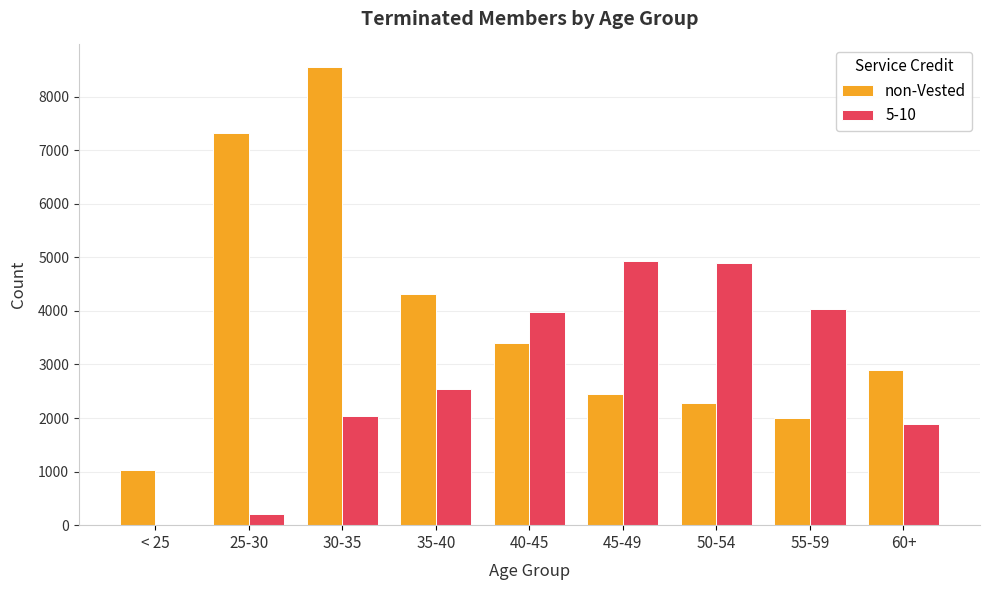

Which series changed the most between 40-45 and 60+?

5-10